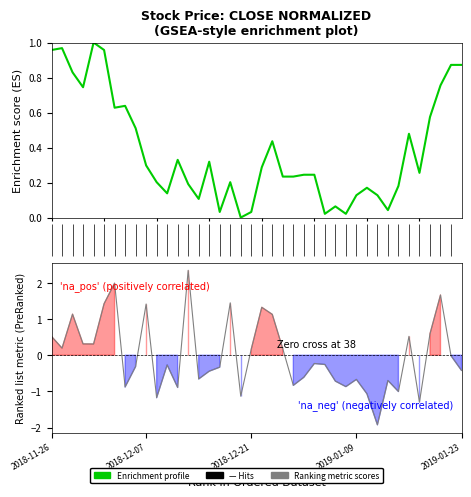

At which label is Enrichment profile closest to 0?

18